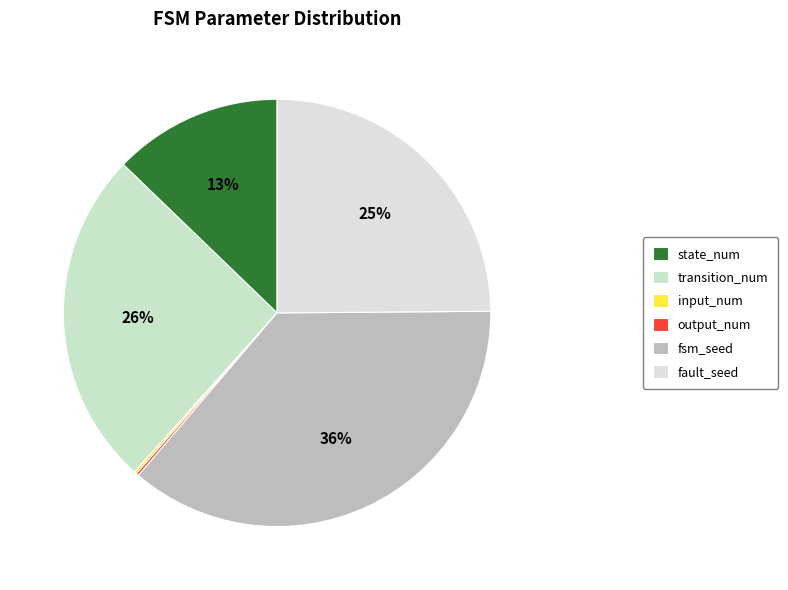

Does state_num account for over 50% of the chart?

No